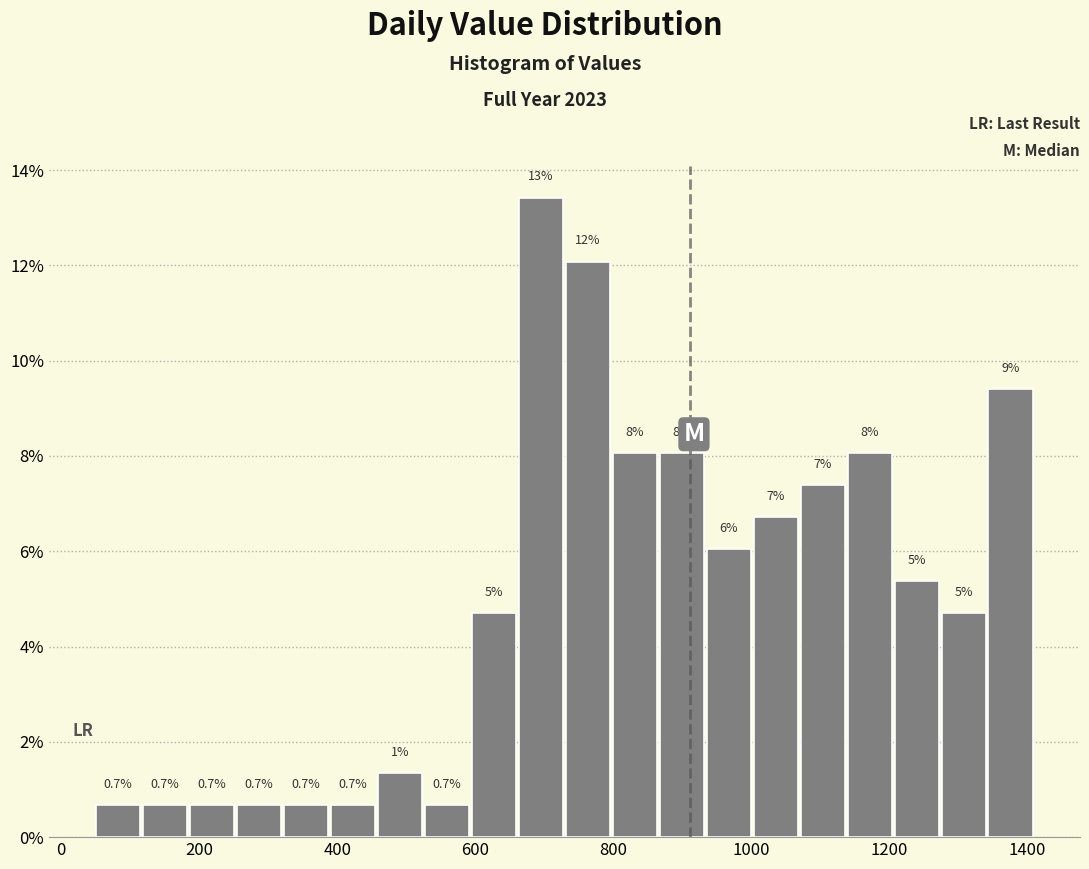

Read against the x-axis, roughly where is the centre of the tallest bar?

700